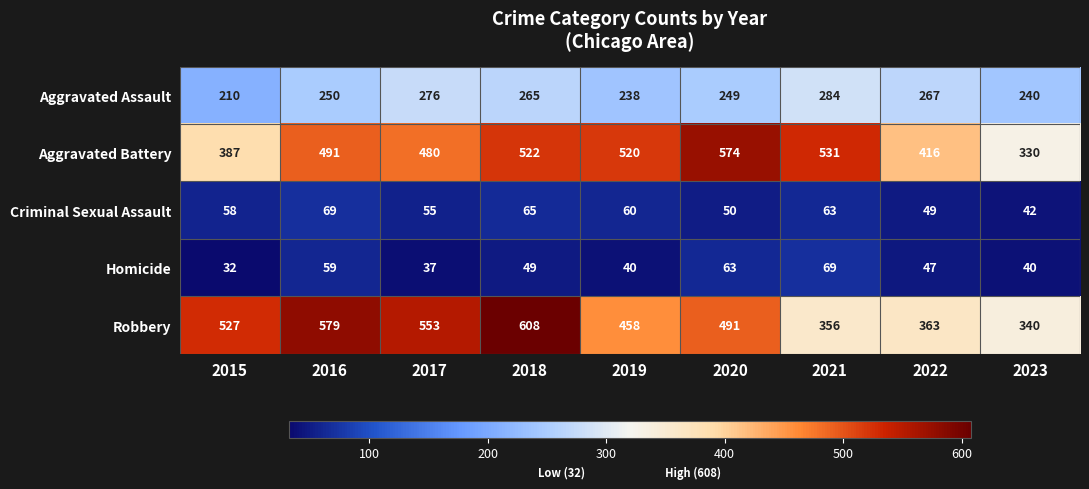

What is the greatest value displayed?

608